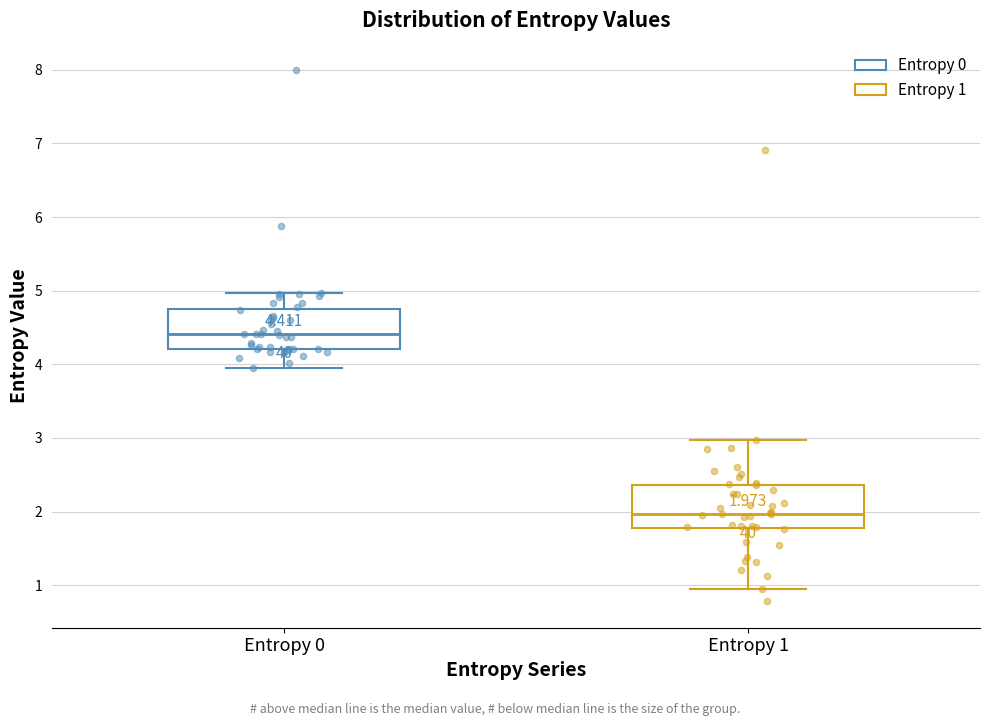

Which box's median line is the highest?

Entropy 0